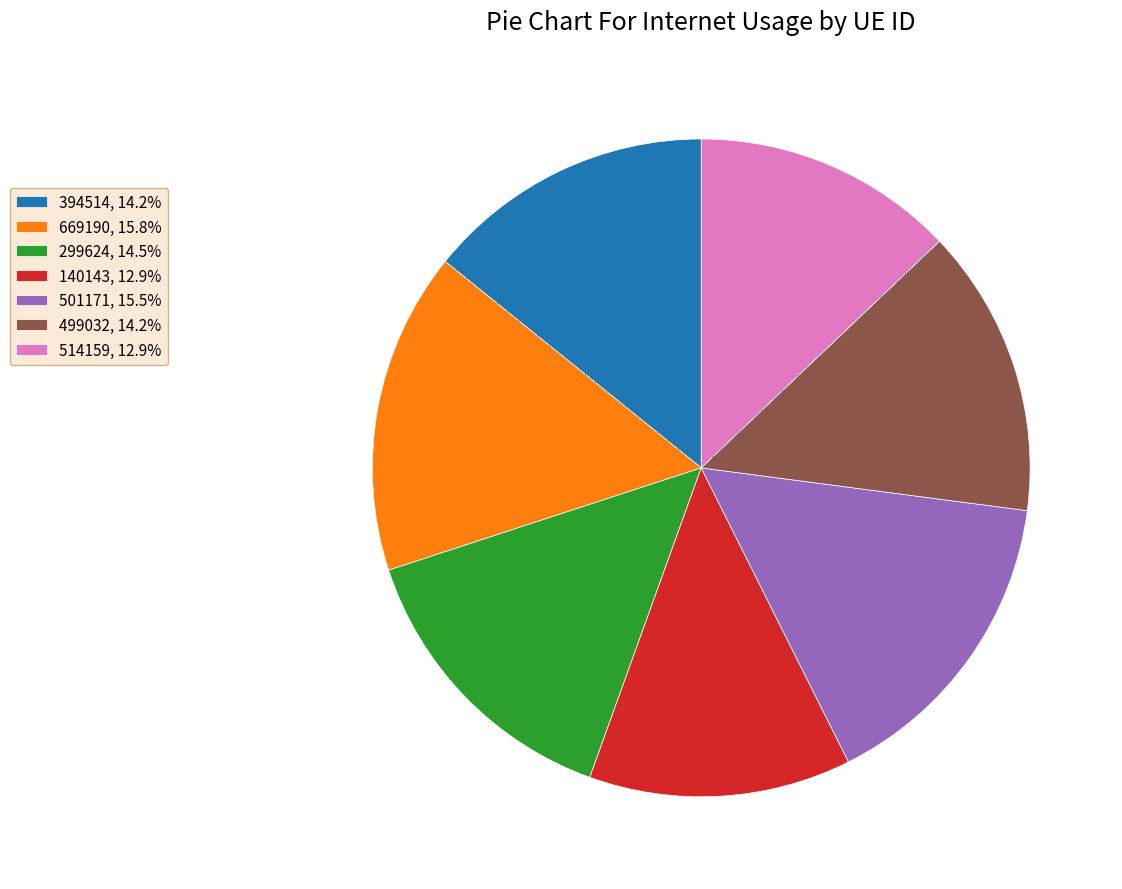

Is there any slice that represents more than half of the pie?

No